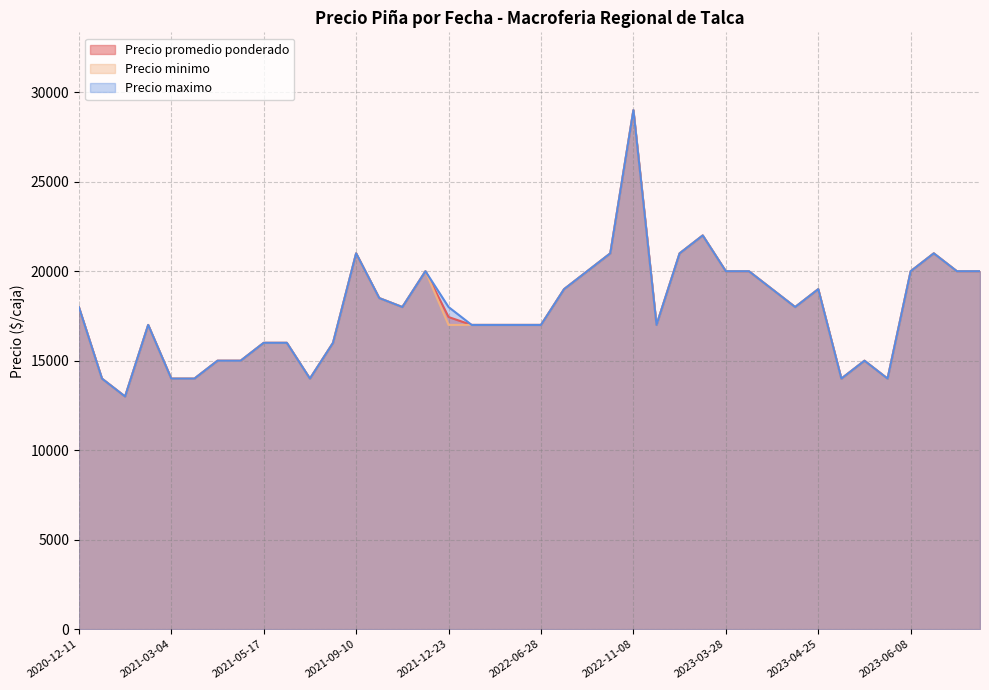

Rank the categories by Precio maximo value from highest to lowest.

2022-11-08, 2023-03-10, 2023-02-16, 2021-09-10, 2022-10-03, 2023-06-19, 2023-08-22, 2022-09-12, 2021-11-23, 2023-04-13, 2023-03-28, 2023-06-08, 2023-08-25, 2023-04-25, 2022-09-07, 2023-04-20, 2021-09-23, 2020-12-11, 2021-12-23, 2023-04-24, 2021-11-15, 2023-01-06, 2021-01-26, 2022-02-17, 2021-12-28, 2022-06-28, 2022-03-10, 2021-08-11, 2021-07-09, 2021-05-17, 2021-05-14, 2021-04-27, 2023-05-23, 2021-07-12, 2020-12-30, 2023-05-04, 2021-03-04, 2023-06-02, 2021-03-17, 2021-01-14